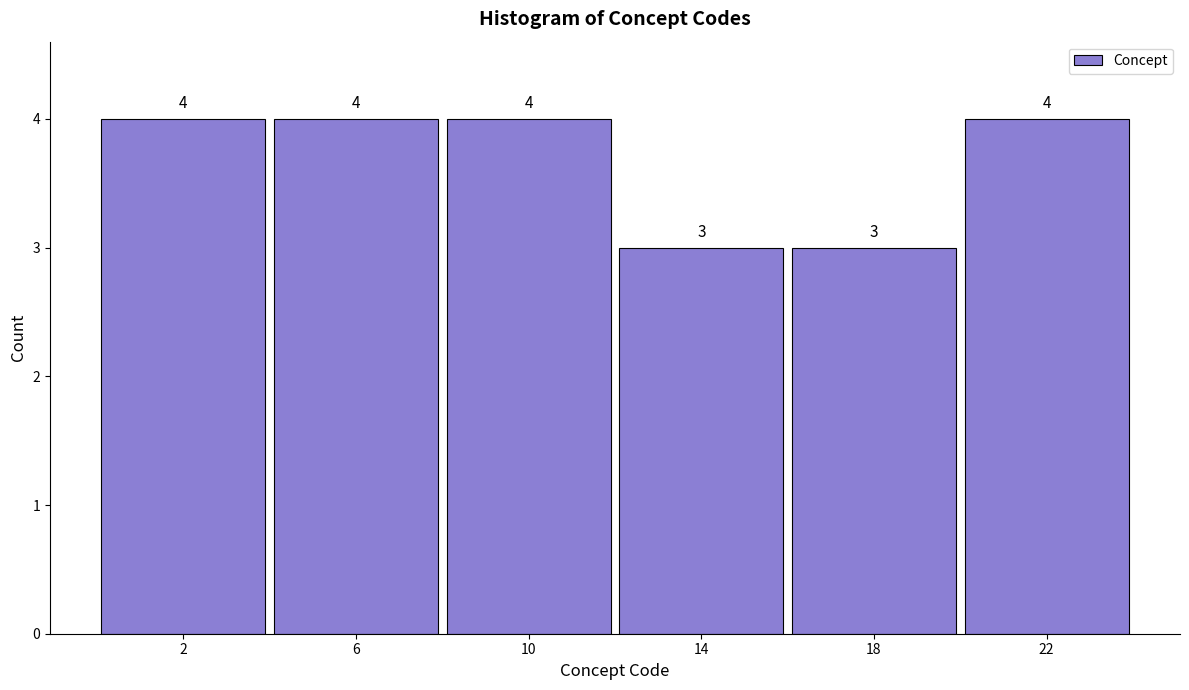

Reading right to left, list all the values displayed in this chart.

22=4	18=3	14=3	10=4	6=4	2=4